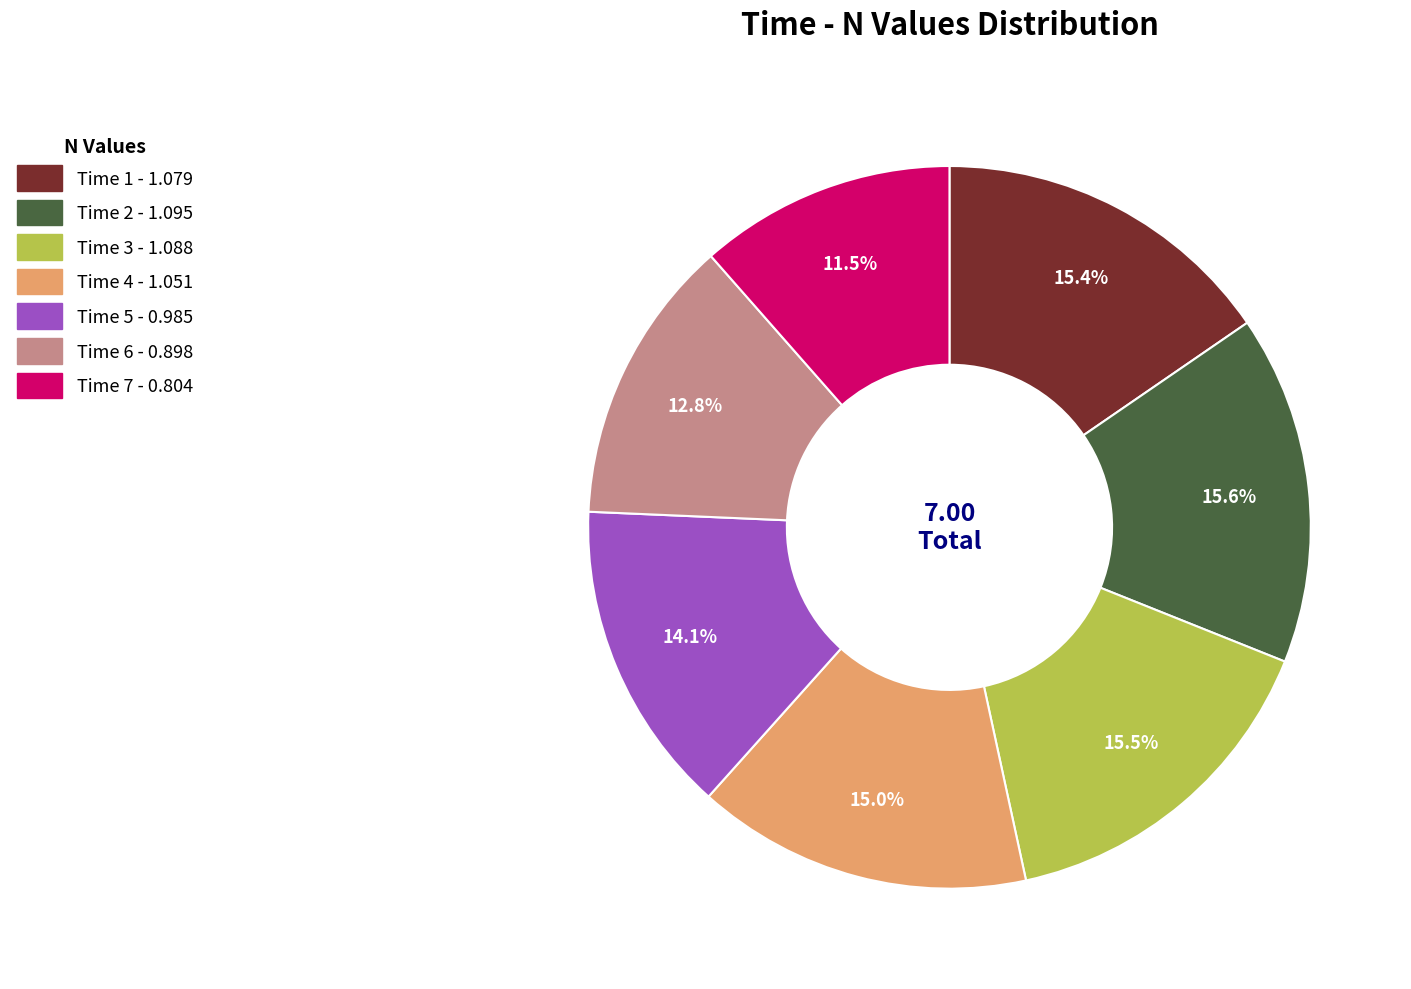

Does any single category account for the majority?

No